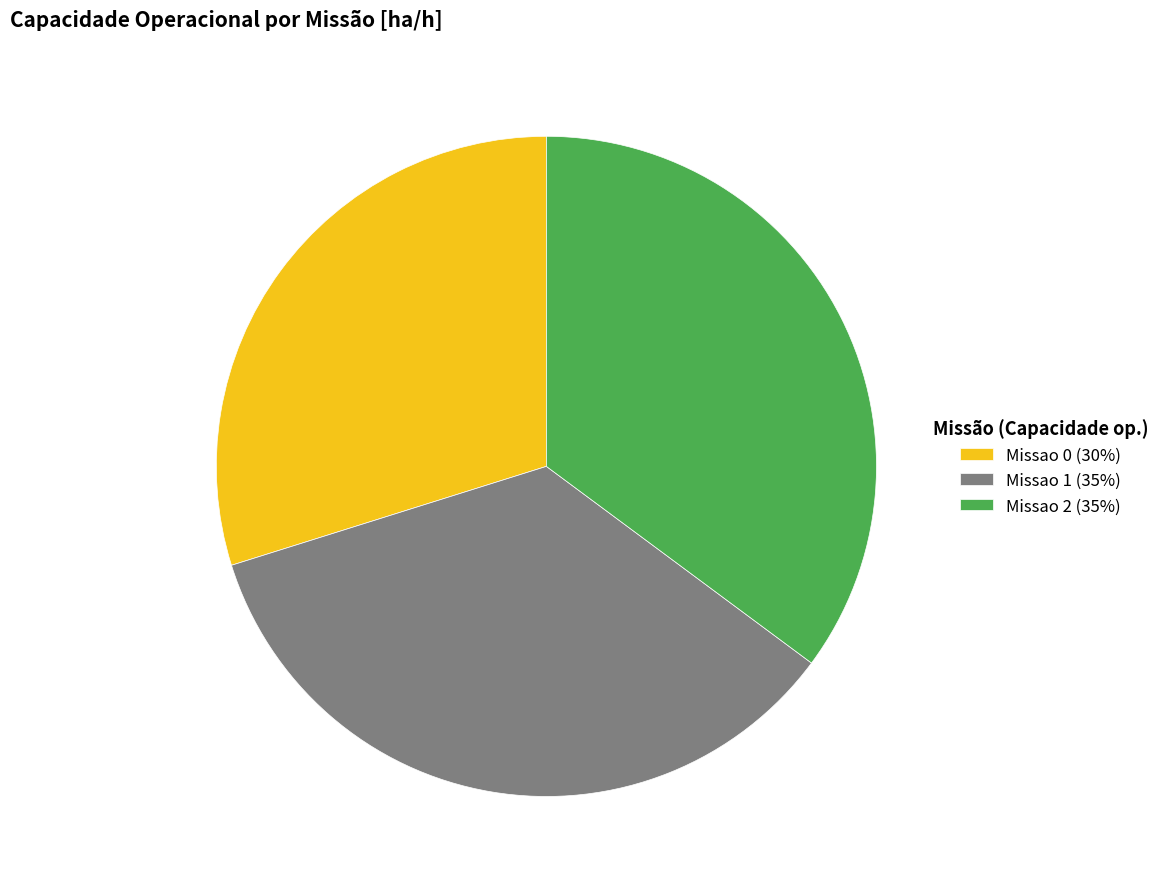

Combined, do Missao 1 and Missao 2 account for over 50%?

Yes